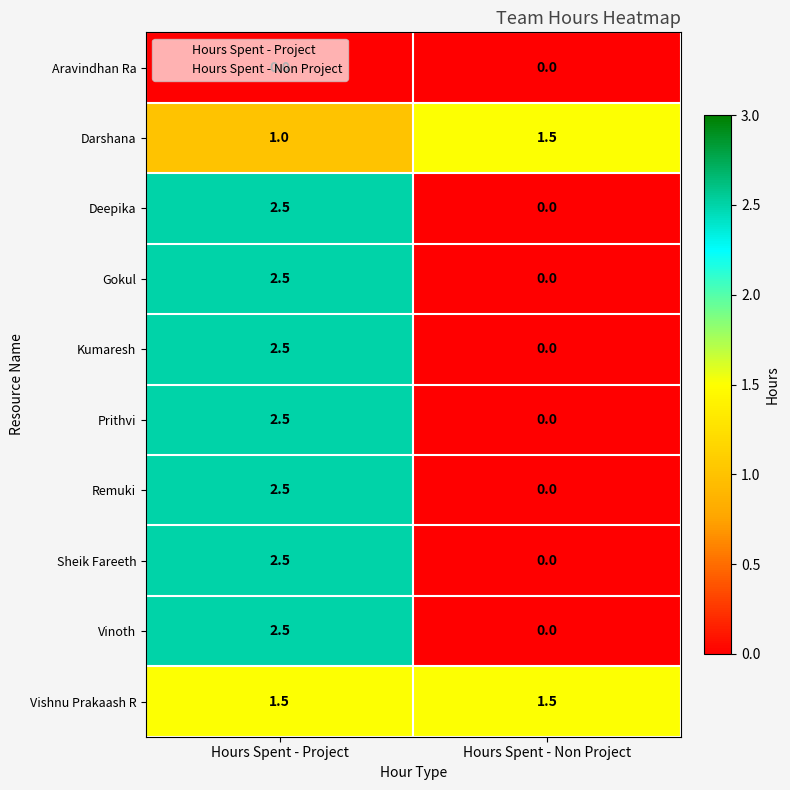

At how many categories does at least one series exceed 1?

2